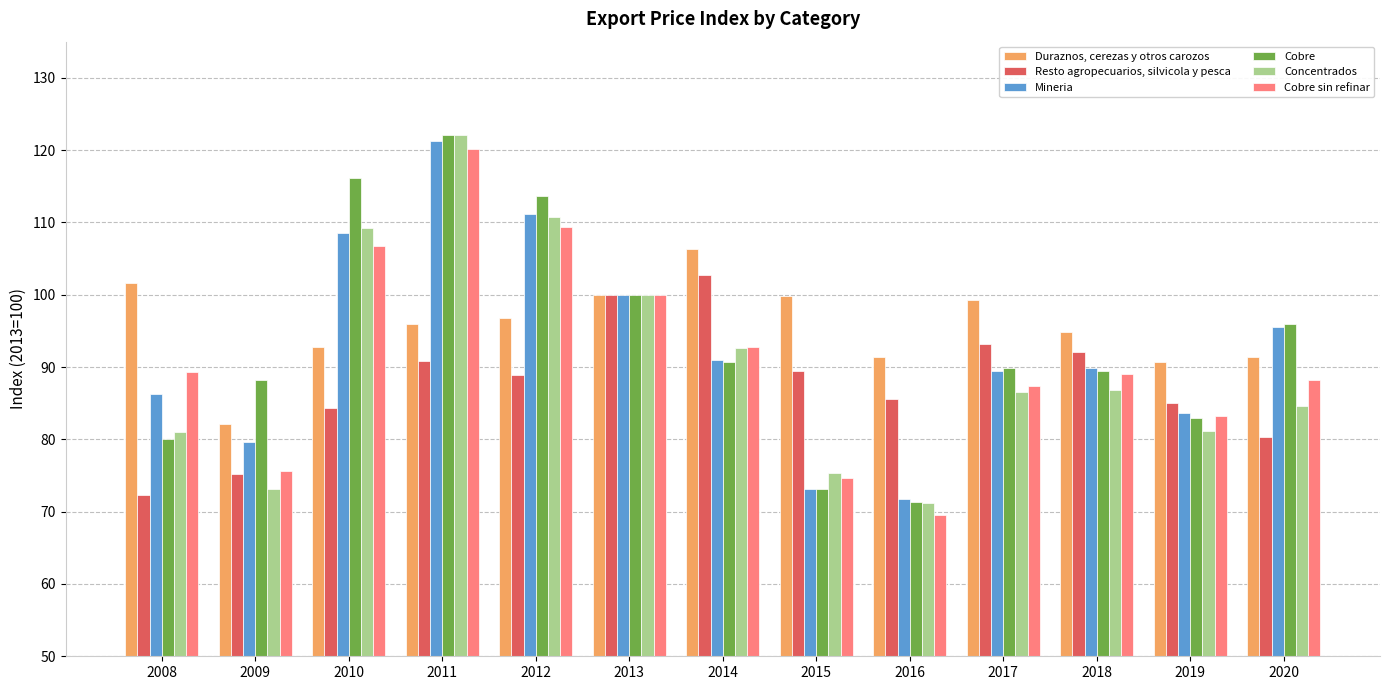

What is the average value of the Mineria series?

92.4